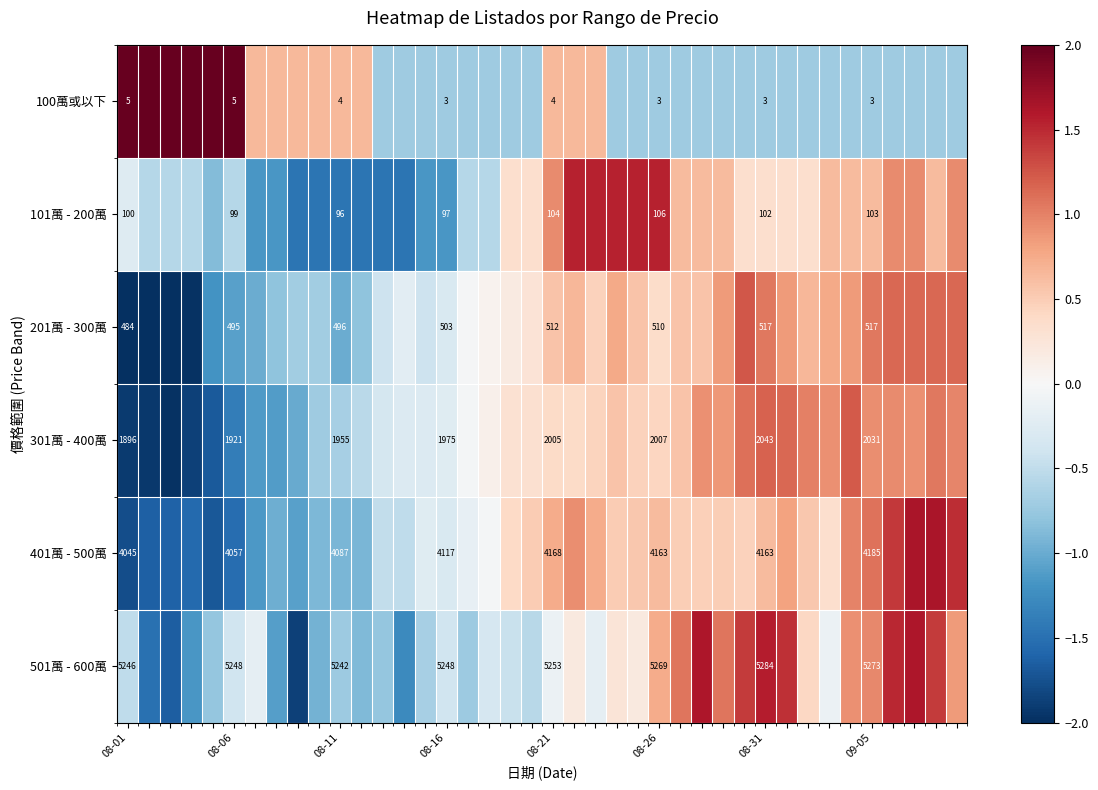

What is the smallest value displayed?

-2.2